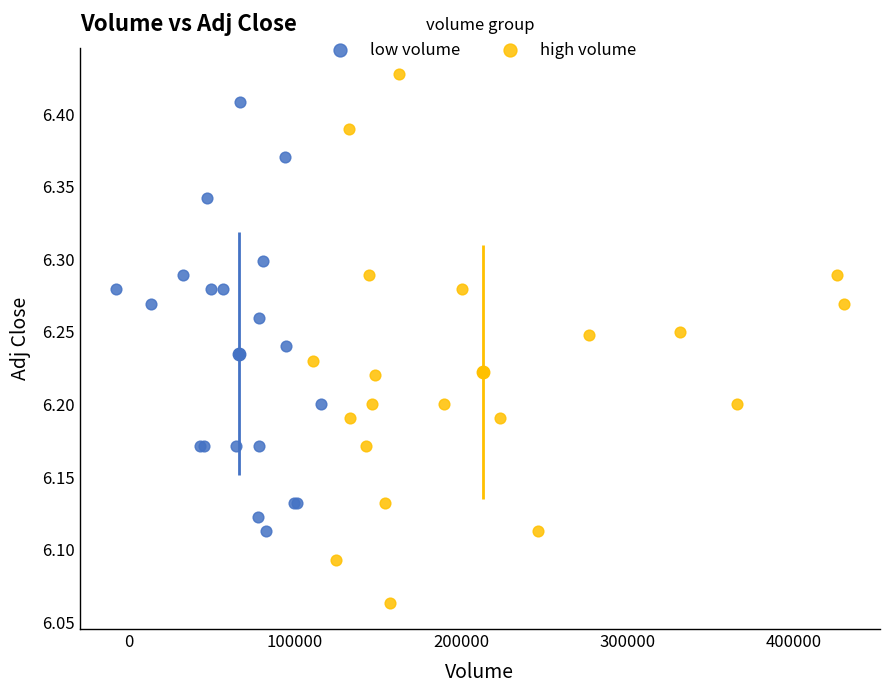

Which series reaches the minimum Y coordinate?

high volume